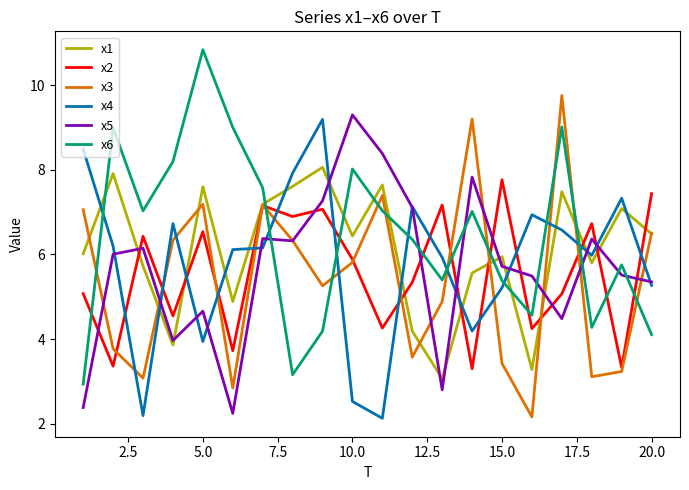

How many times do x6 and x5 cross each other?

7